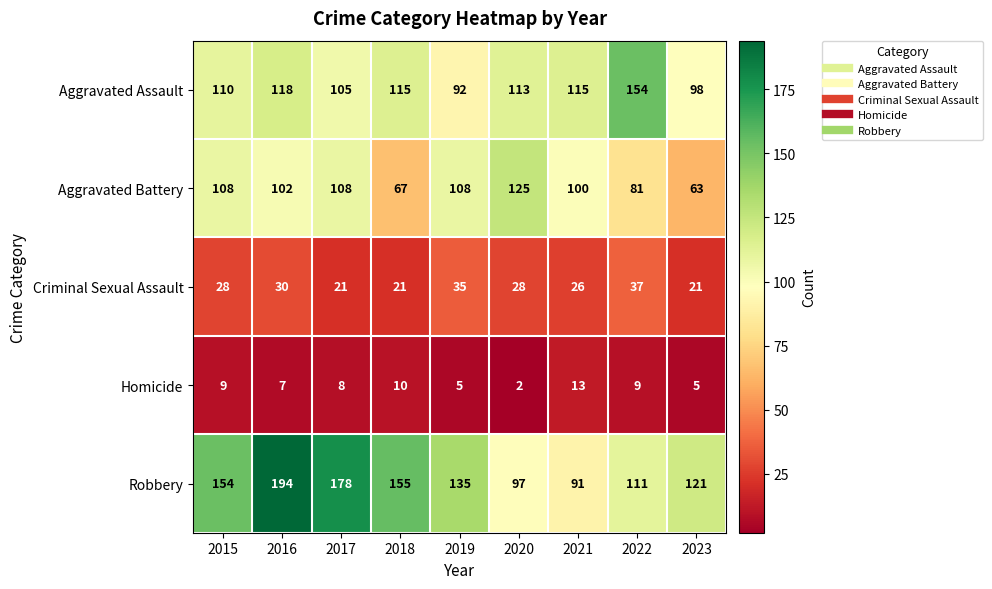

What is the total value across all series at 2016?

451